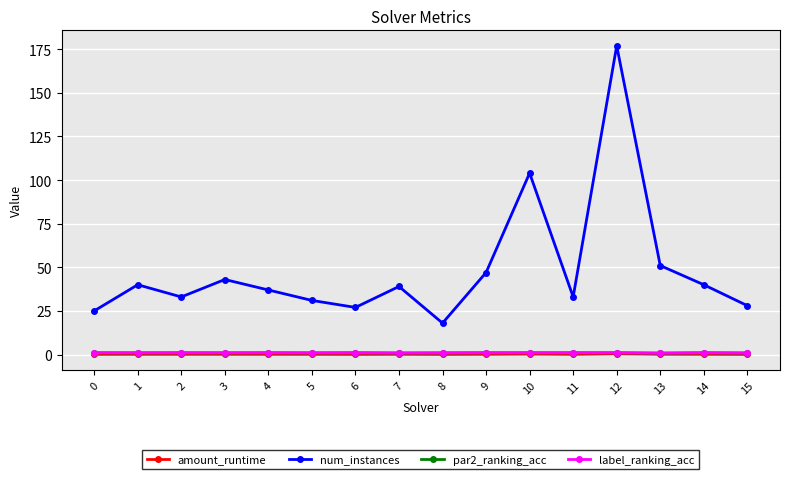

The value of num_instances at 7 is 26.8. True or false?

False